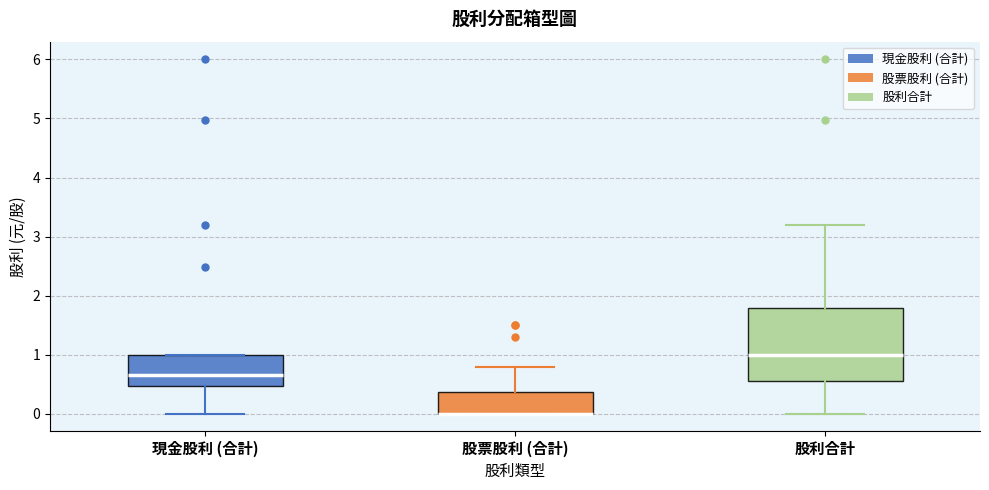

Where is the lower edge of the box for 現金股利 (合計) on the y-axis? The values are not printed on the chart, so give them approximately, as read against the axis.

0.5